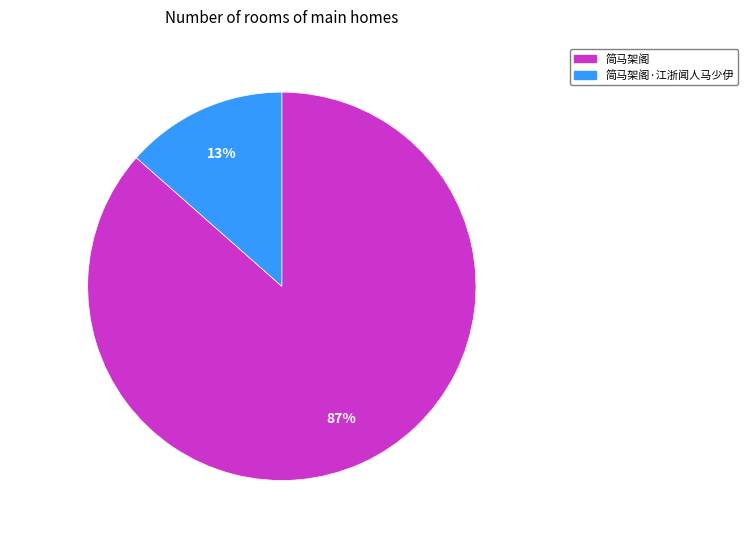

How many slices are in this pie chart?

2